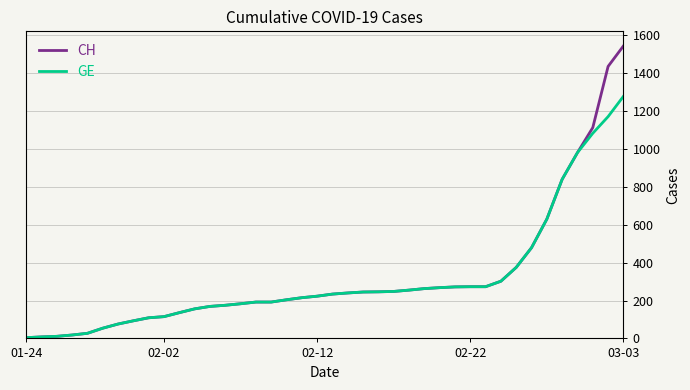

What are all the series names shown in the legend?

CH, GE